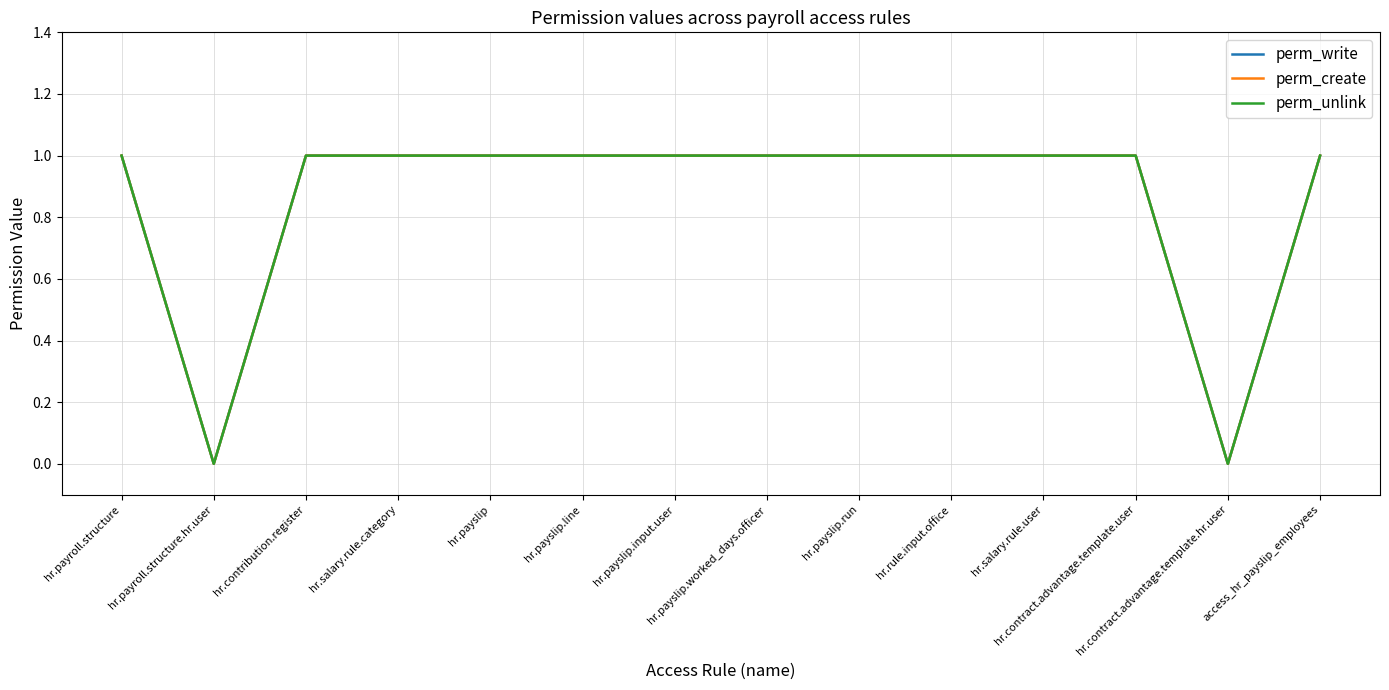

List the series in order of their peak value, lowest first.

perm_write, perm_create, perm_unlink